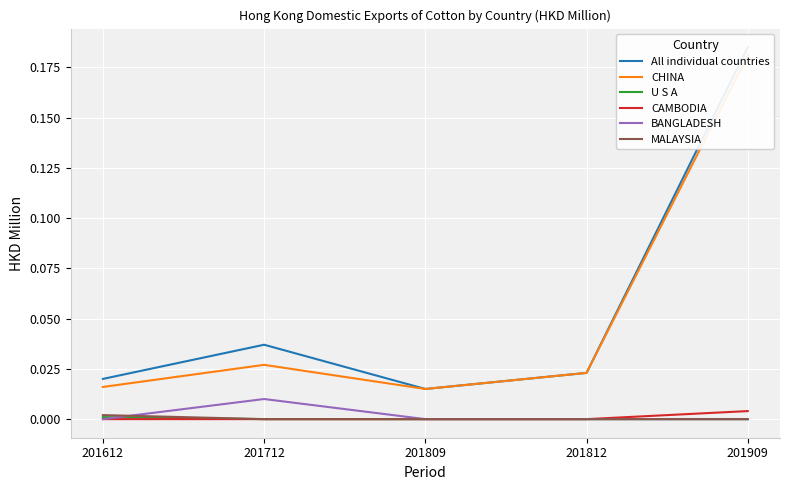

Reading left to right, extract all data points from this chart.

All individual countries: 201612=0.0	201712=0.0	201809=0.0	201812=0.0	201909=0.2
CHINA: 201612=0.0	201712=0.0	201809=0.0	201812=0.0	201909=0.2
U S A: 201612=0.0	201712=0.0	201809=0.0	201812=0.0	201909=0.0
CAMBODIA: 201612=0.0	201712=0.0	201809=0.0	201812=0.0	201909=0.0
BANGLADESH: 201612=0.0	201712=0.0	201809=0.0	201812=0.0	201909=0.0
MALAYSIA: 201612=0.0	201712=0.0	201809=0.0	201812=0.0	201909=0.0